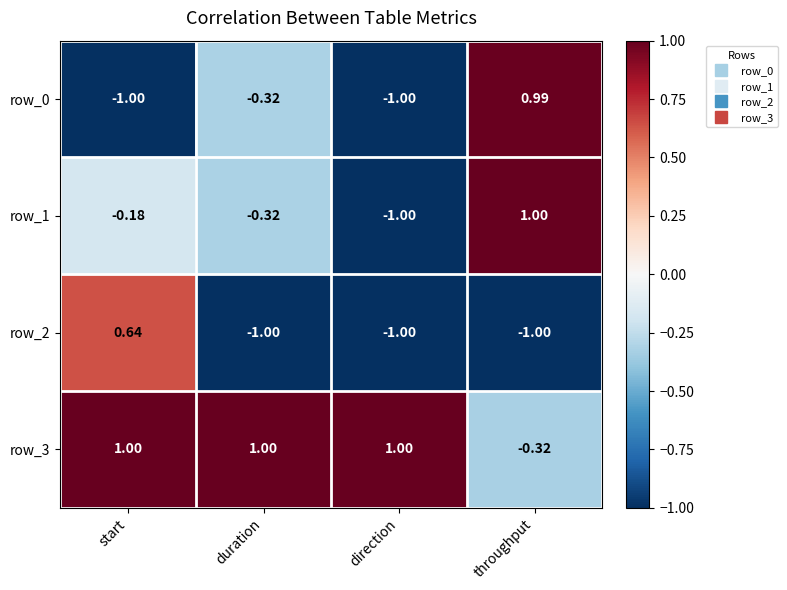

At which label is row_0 closest to 0?

duration